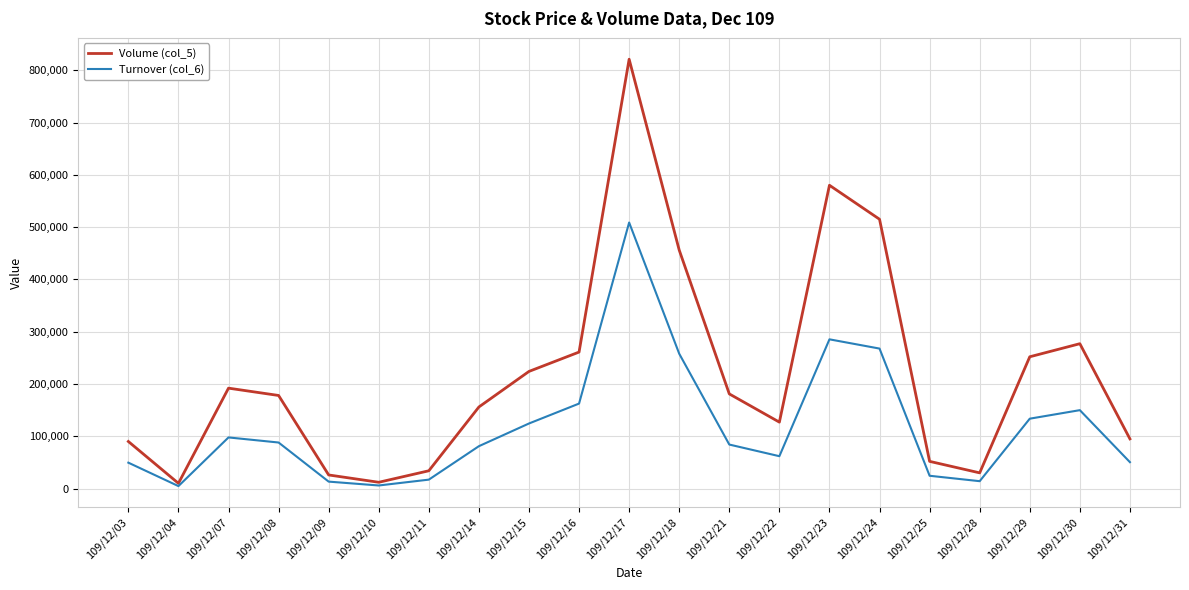

Is it true that Turnover (col_6) equals 159276 at 109/12/18?

False